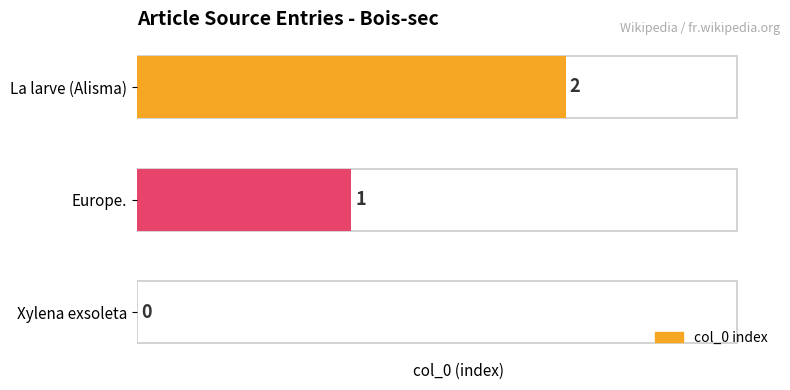

The chart shows a value of 1 at Xylena exsoleta. True or false?

False